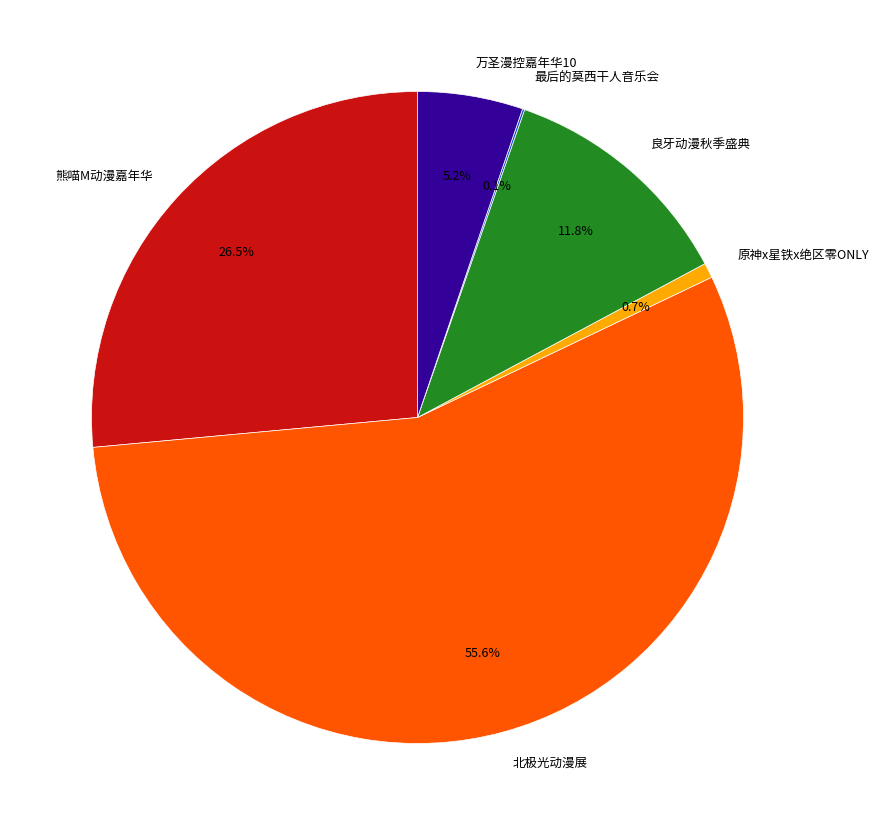

Does any single category account for the majority?

Yes